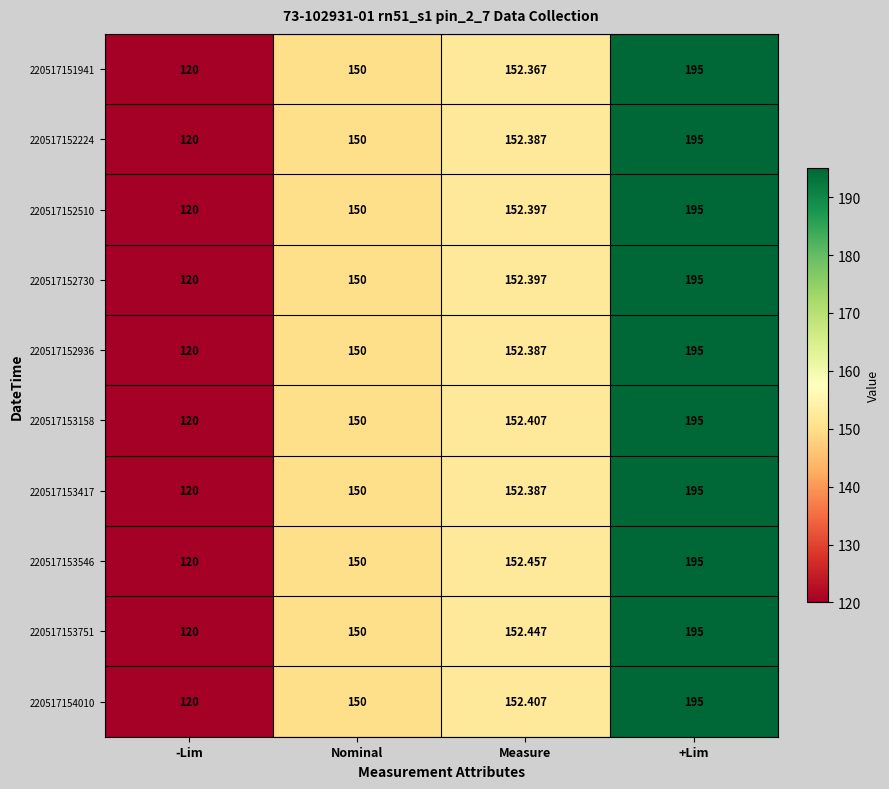

Which series changed the most between Measure and +Lim?

220517151941